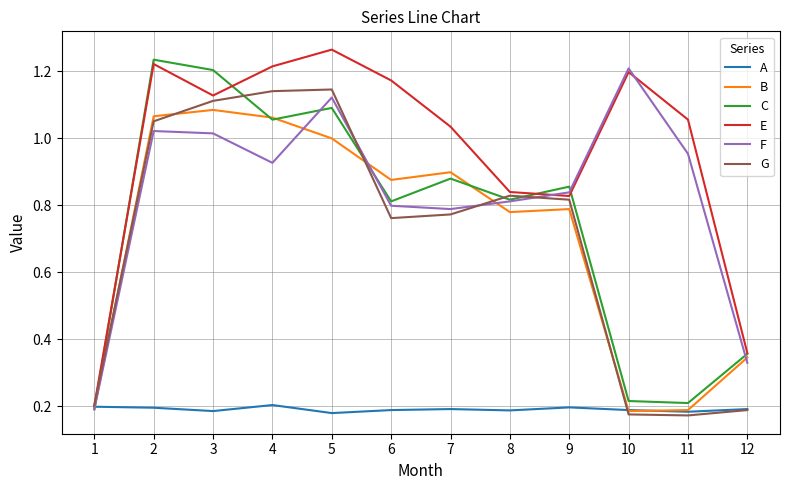

True or false: A has a value of 0.2 at 8.

True